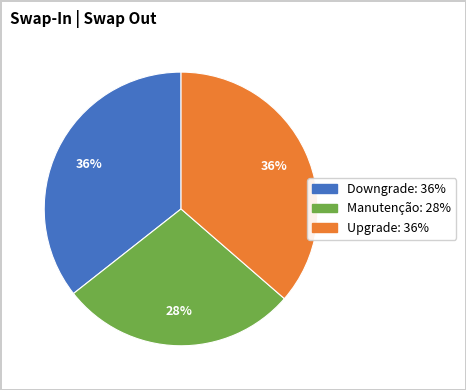

Is it true that Upgrade is 36% of the pie?

True